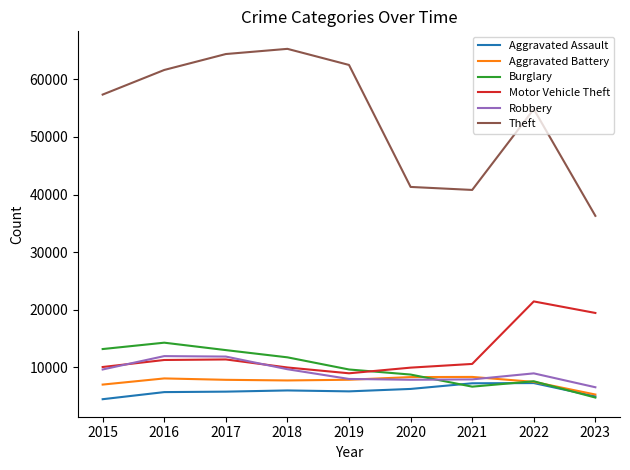

Is the value of Robbery at 2021 greater than the value of Theft at 2017?

No